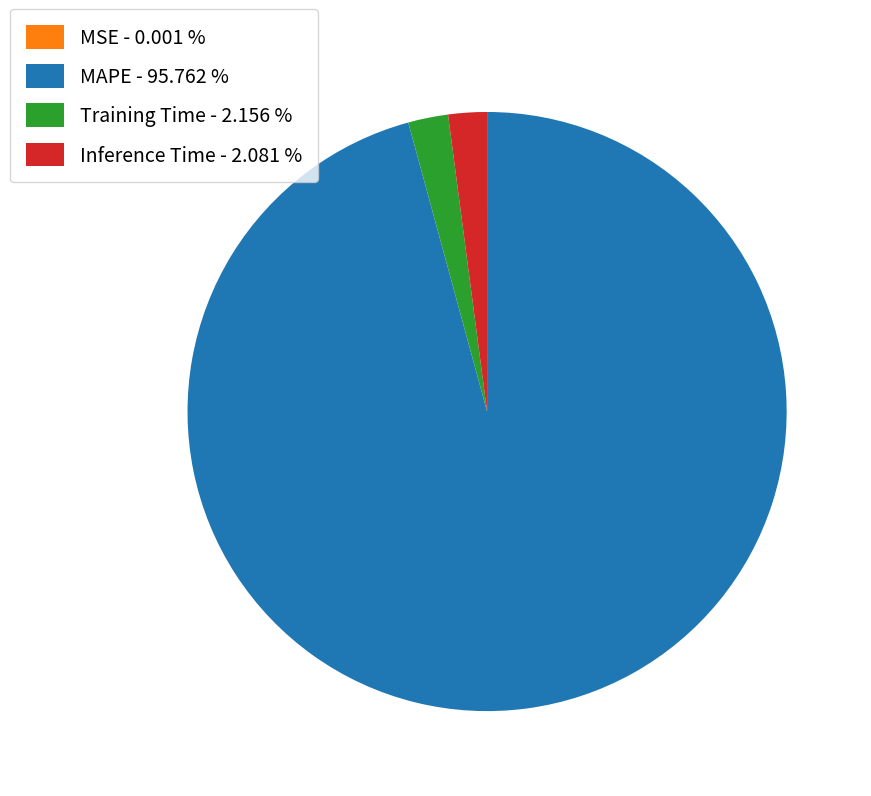

Is there any slice that represents more than half of the pie?

Yes